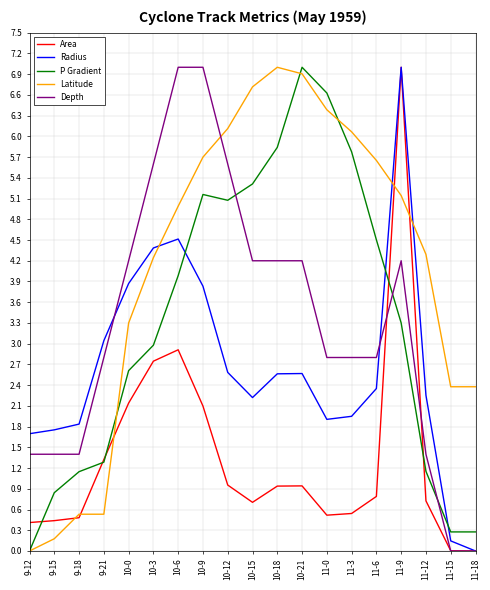

What position from the left is 10-3?

6